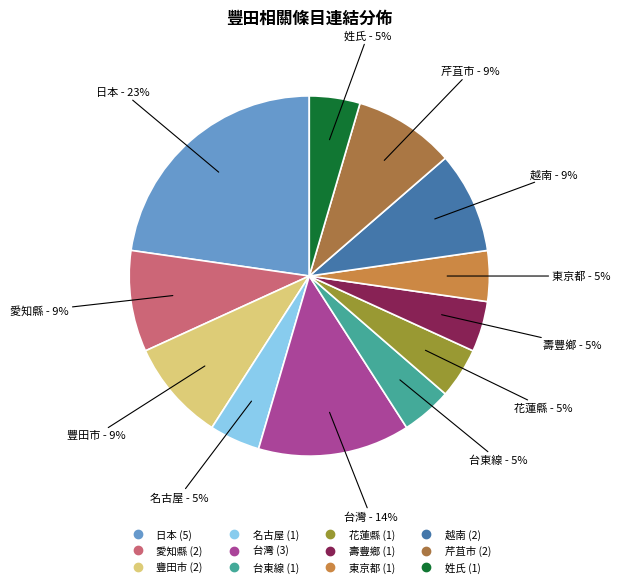

Between 台灣 and 芹苴市, which is larger?

台灣